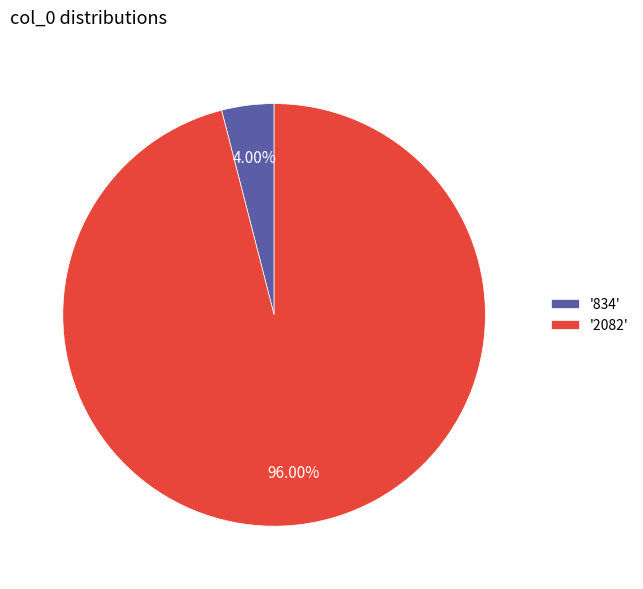

Which category has the smallest portion of the pie?

'834'